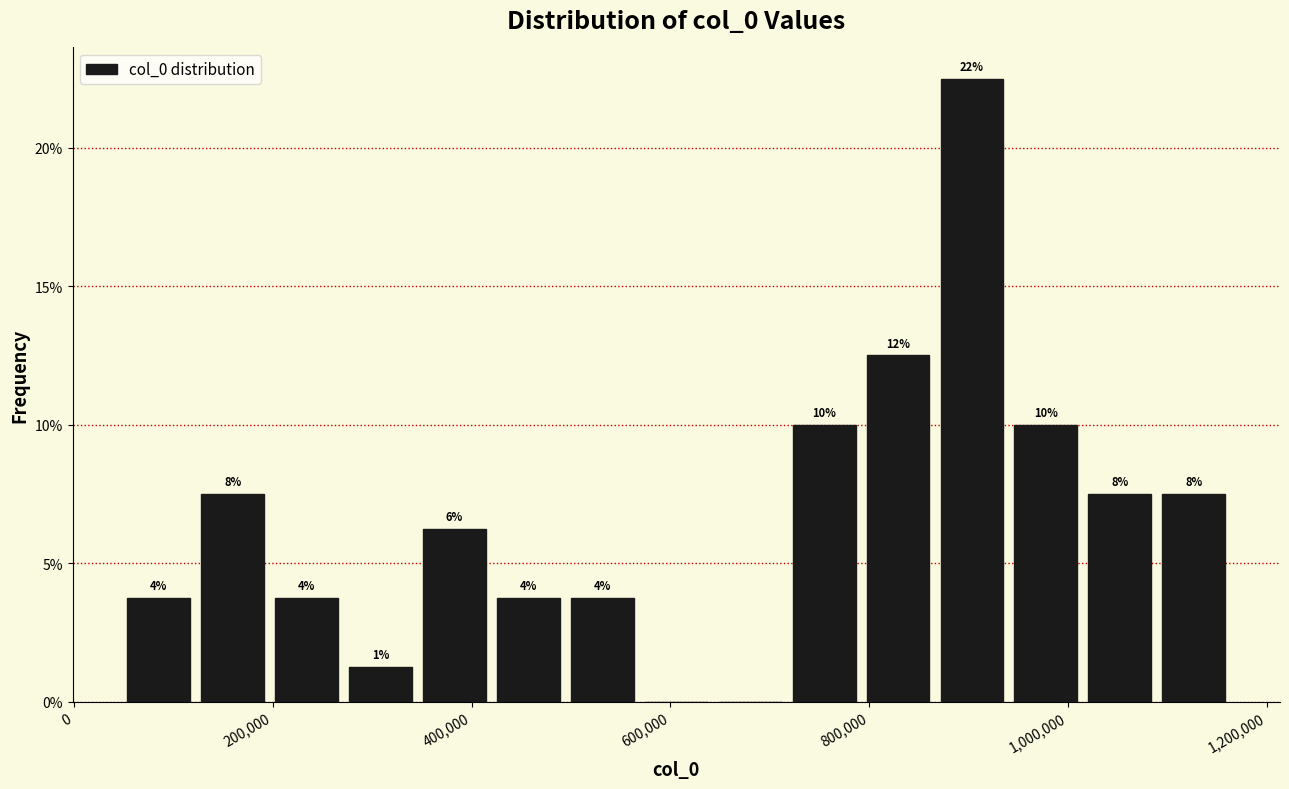

Around what value on the x-axis is the tallest bar? Give the approximate position of its centre, as read against the axis.

900000